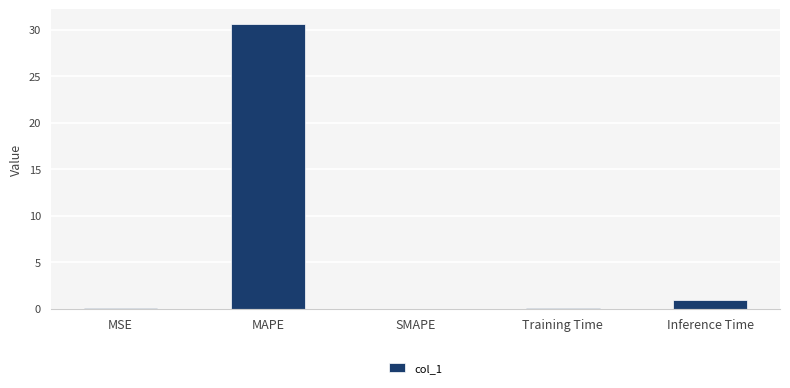

True or false: the data shows 49.6 at MAPE.

False